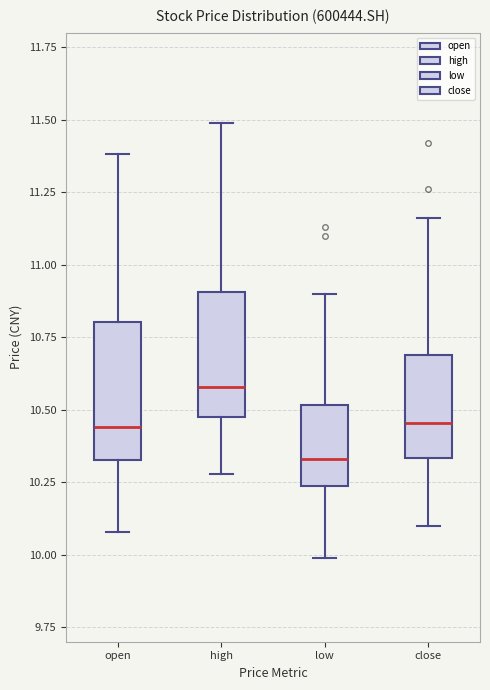

Where does the upper whisker of the box for close end on the y-axis? The values are not printed on the chart, so give them approximately, as read against the axis.

11.15